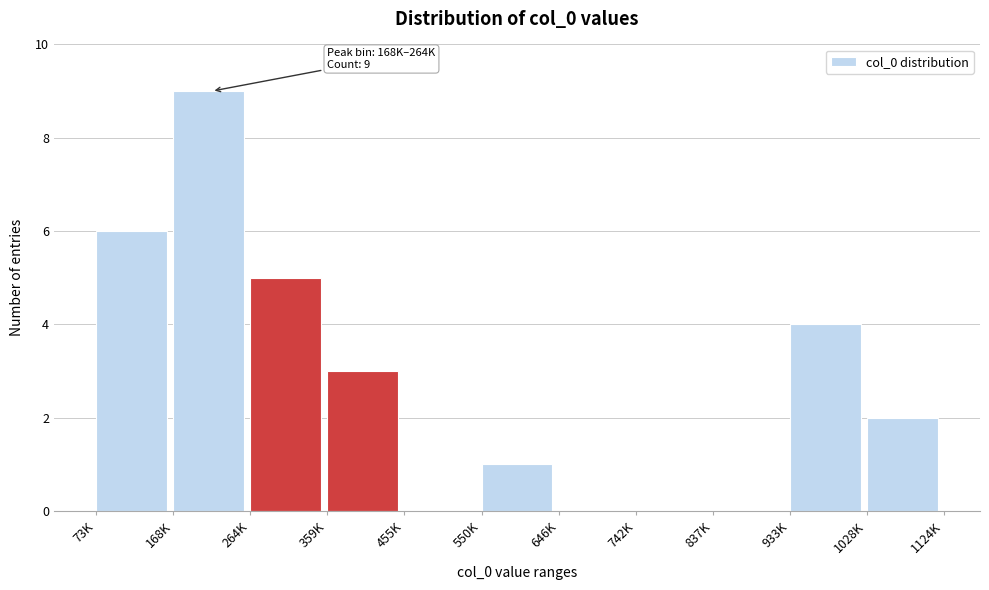

Reading right to left, what are all the values shown in this chart?

1028K=2	933K=4	837K=0	742K=0	646K=0	550K=1	455K=0	359K=3	264K=5	168K=9	73K=6